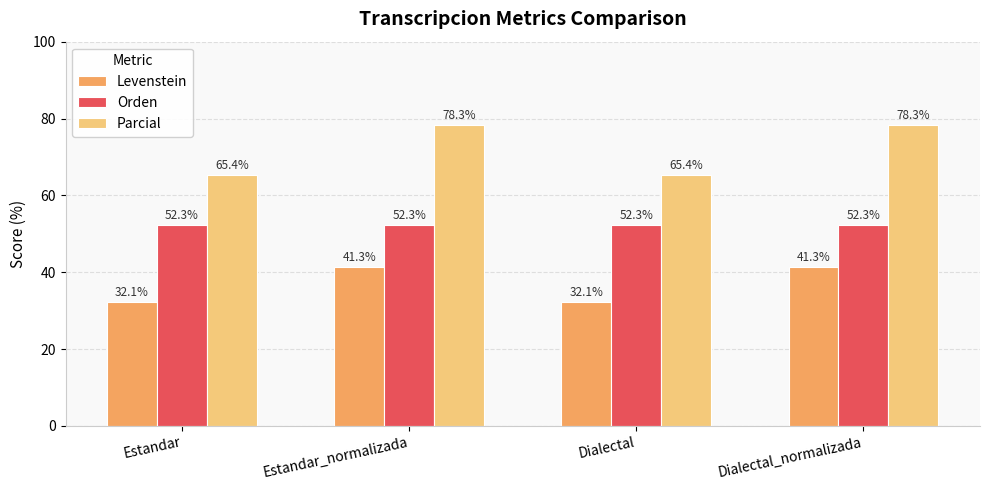

What is the highest value of the Orden series?

52.3